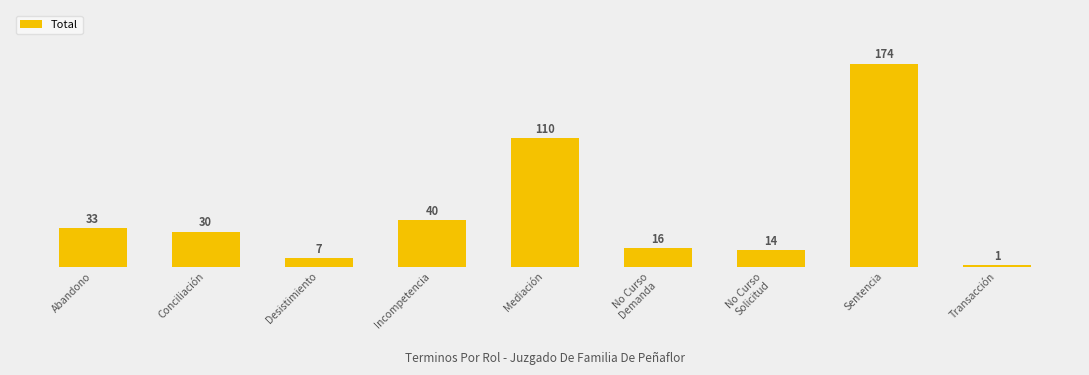

How many bars are there in total?

9